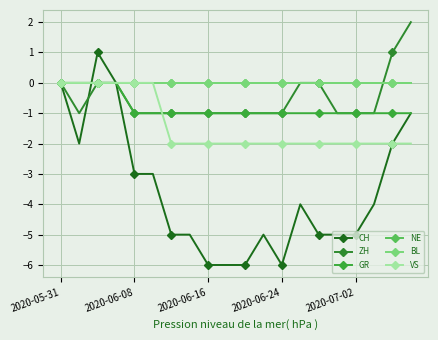

Is this an area chart (filled region under the line)?

No